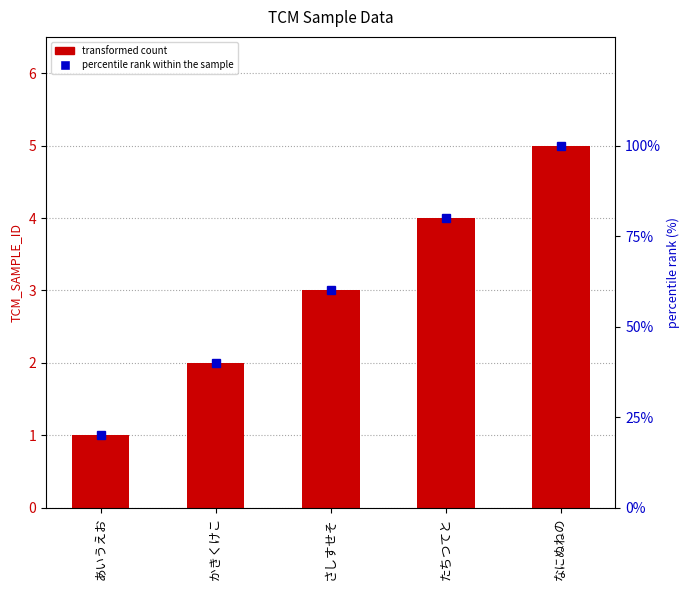

Rank the series at さしすせそ from highest to lowest value.

percentile rank within the sample, transformed count